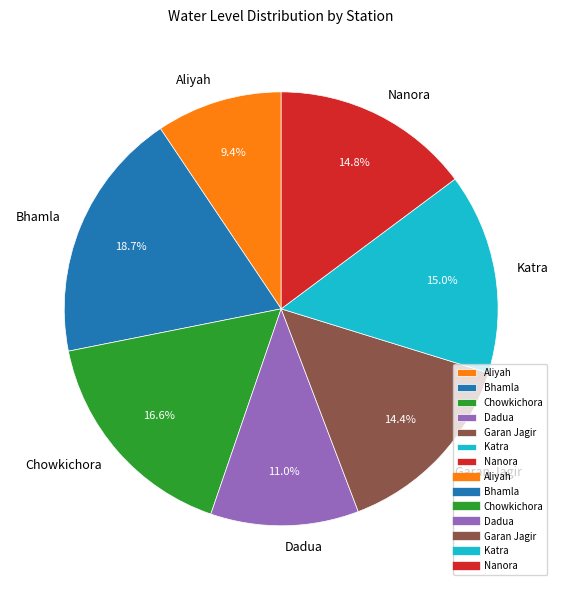

What is the smallest slice in the pie chart?

Aliyah